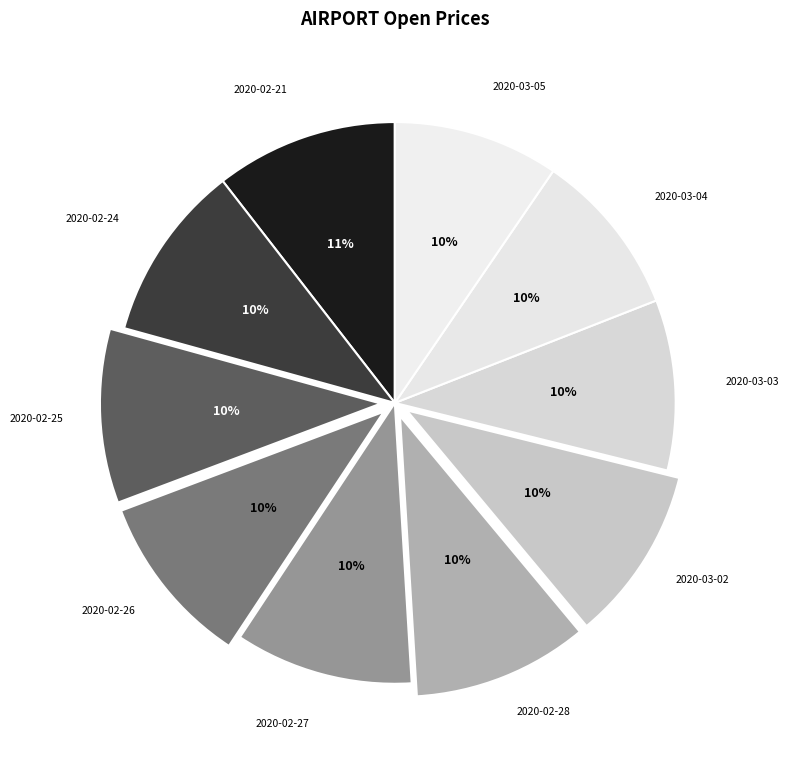

To the nearest percent, what percentage of the pie is 2020-02-26?

10%